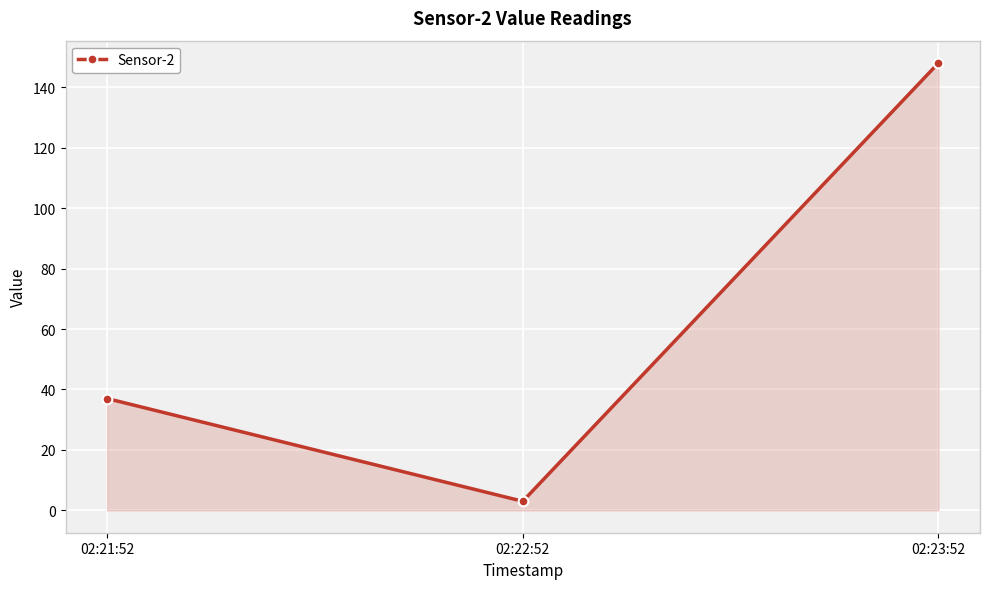

Which category has the lowest value across all series?

02:22:52